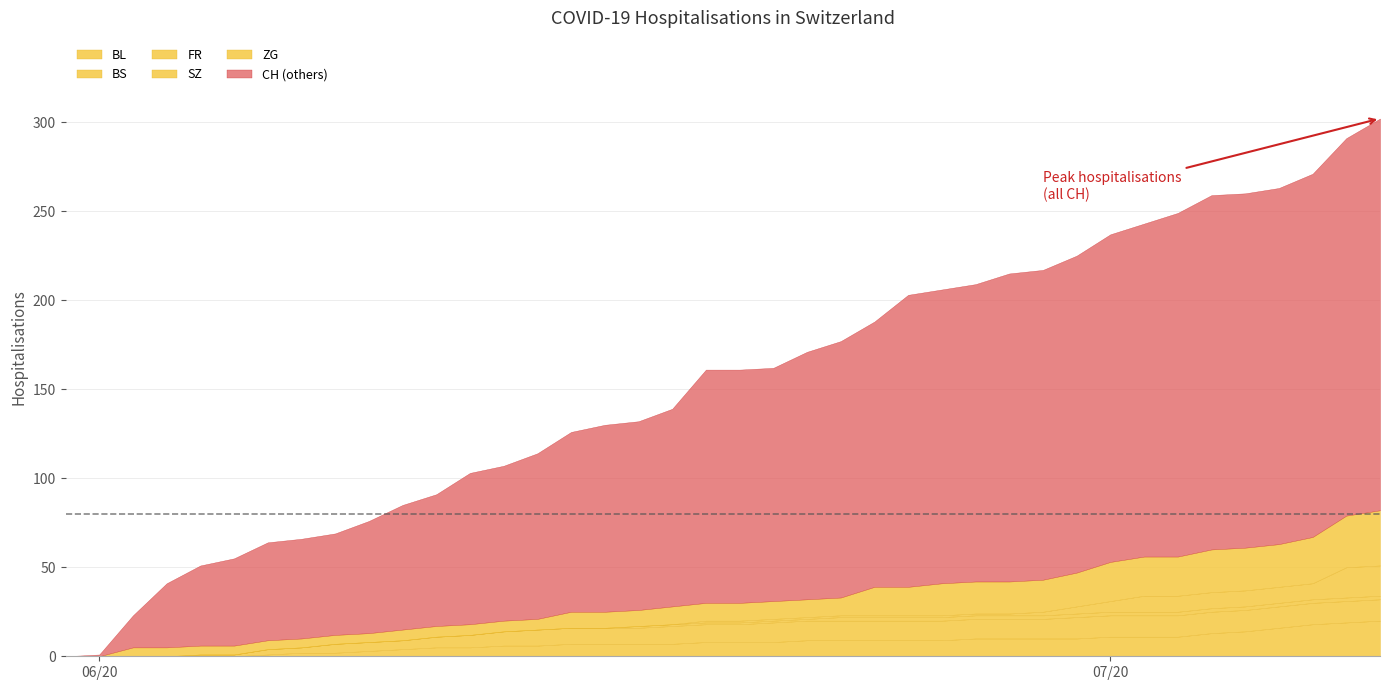

What is the total value across all series at 25?

242